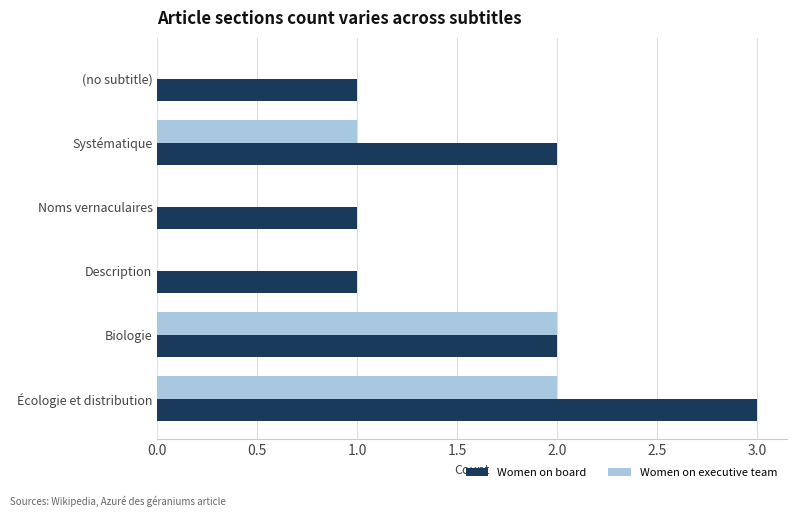

What is the sum of all Women on executive team values?

5